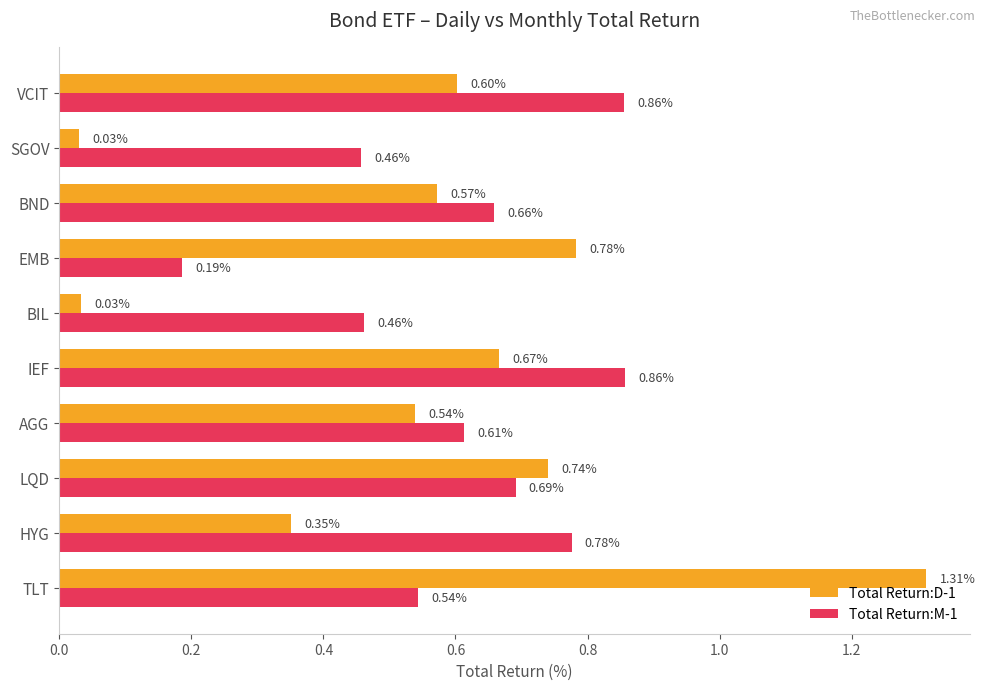

List the series in order of their overall mean, highest first.

Total Return:M-1, Total Return:D-1